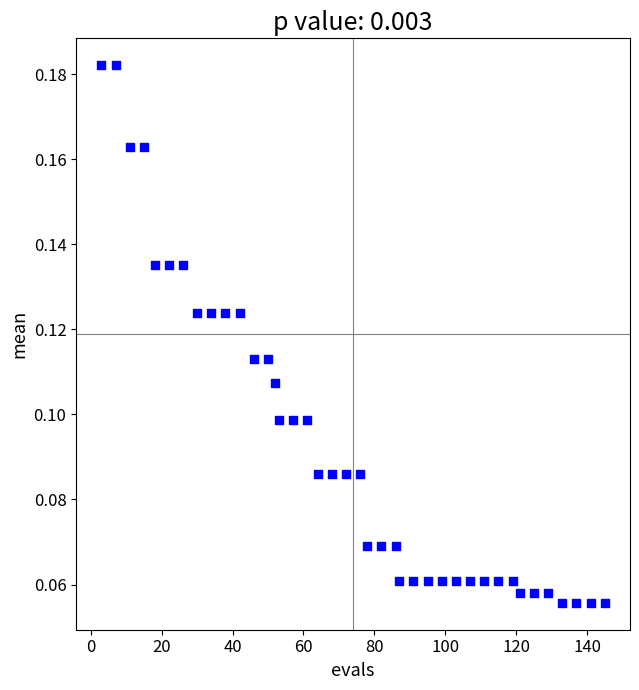

What is the range of X values (max minus min)?

142.0